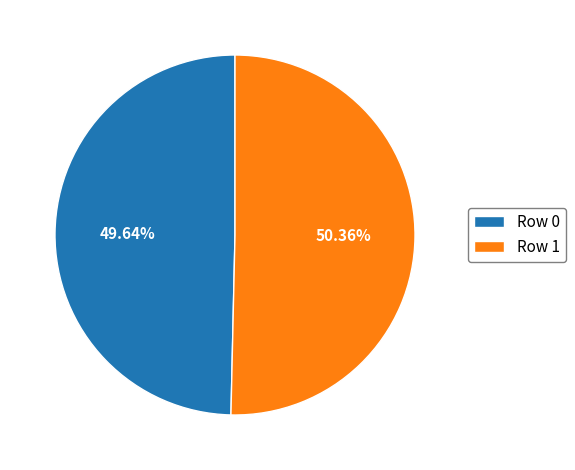

The Row 1 slice represents 55% of the pie. True or false?

False